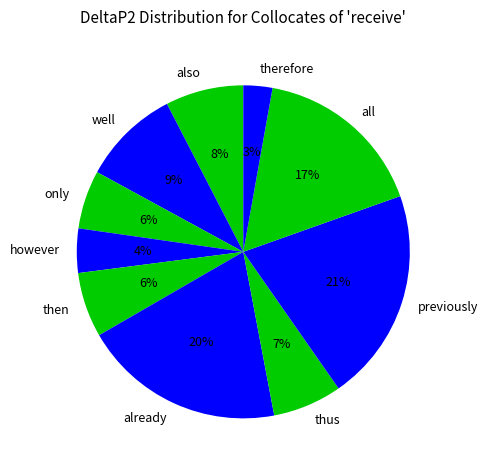

How many slices are in this pie chart?

10